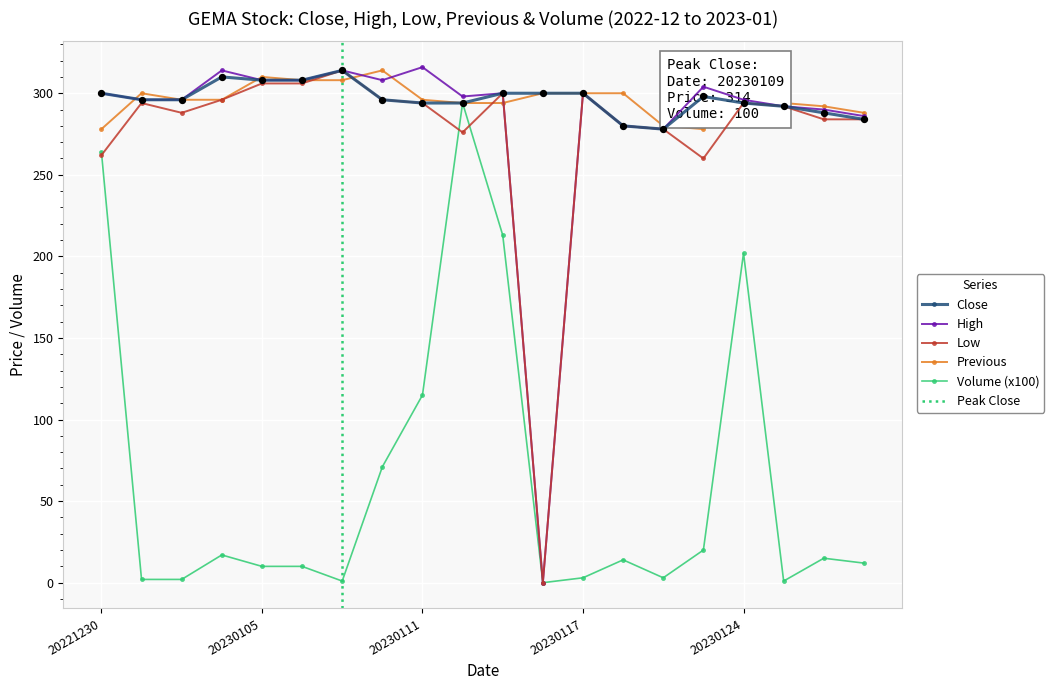

What are all the series names shown in the legend?

Close, High, Low, Previous, Volume (x100)